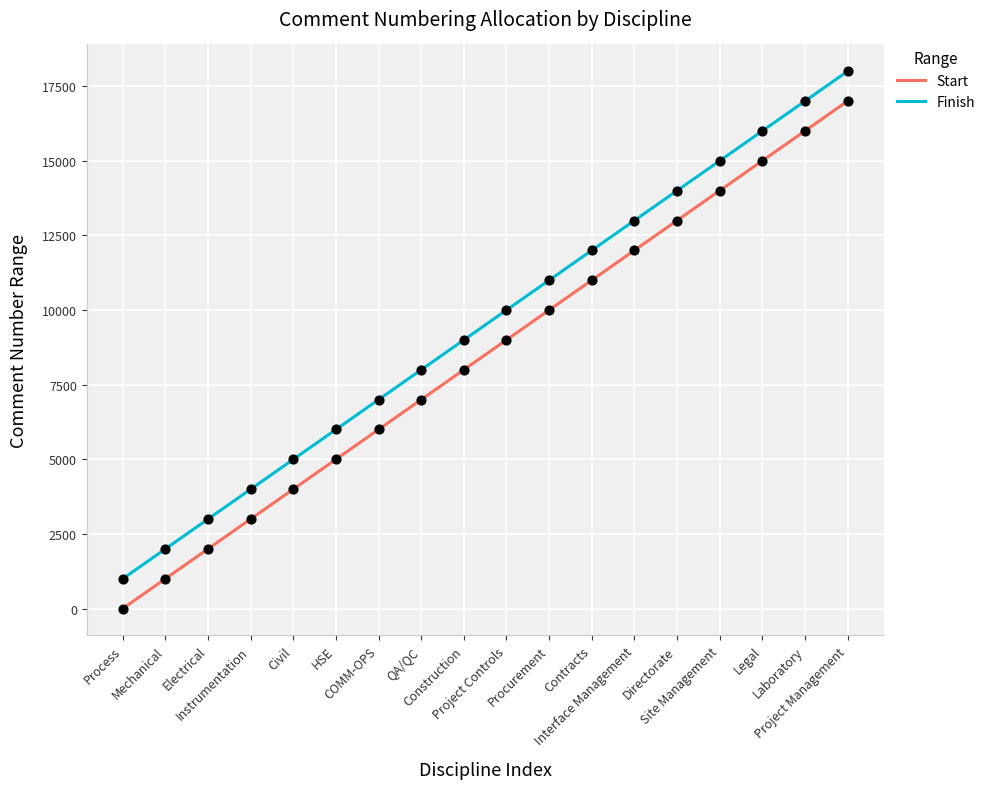

Which series has the largest total across all categories?

Finish